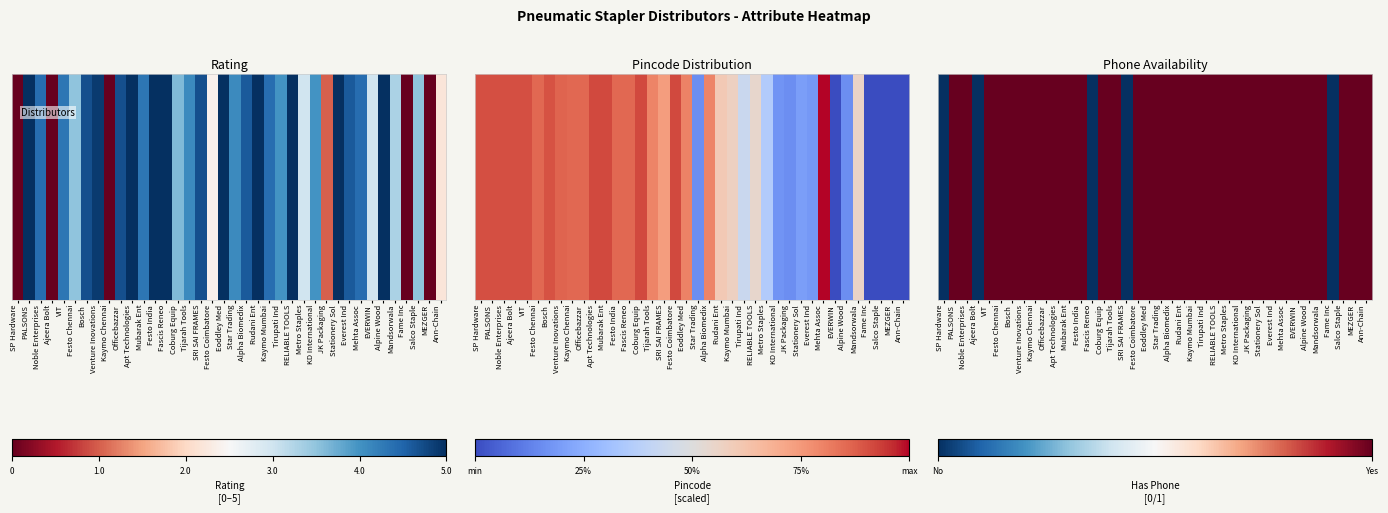

What is the sum of the values at Venture Inovations and Star Trading?

2